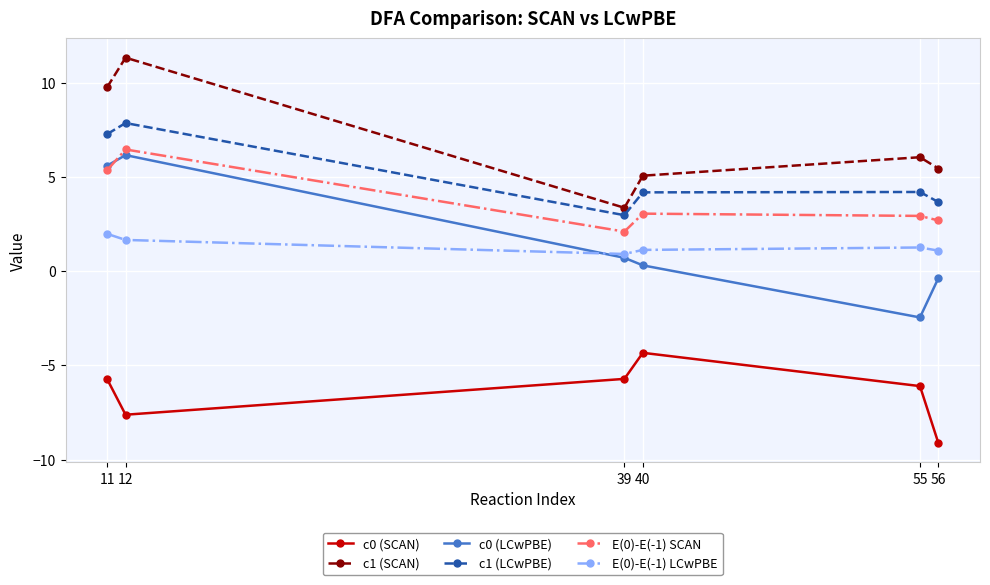

Which label corresponds to the largest value in the chart?

12